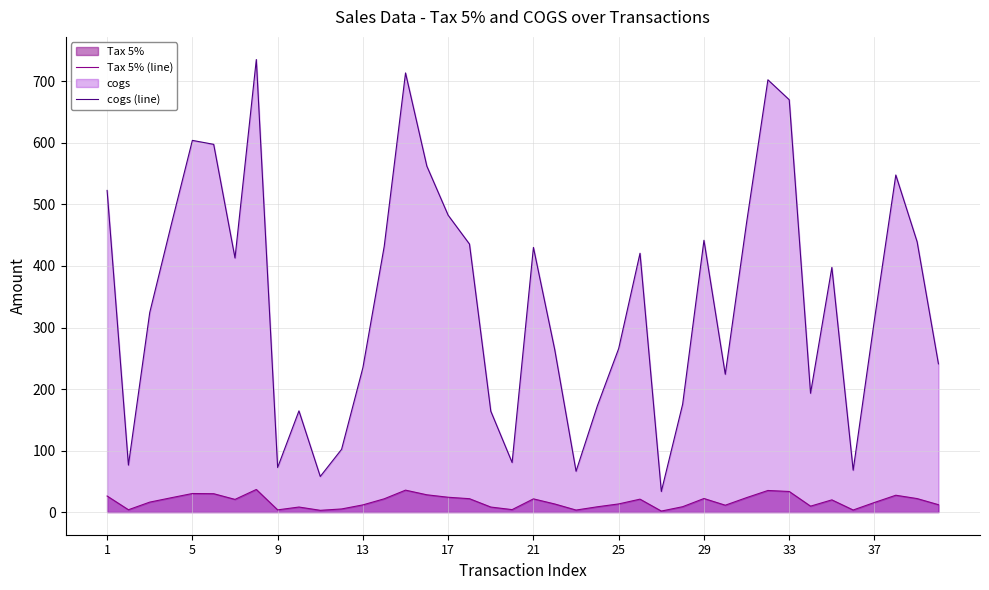

True or false: cogs (line) and Tax 5% (line) intersect in this chart.

False